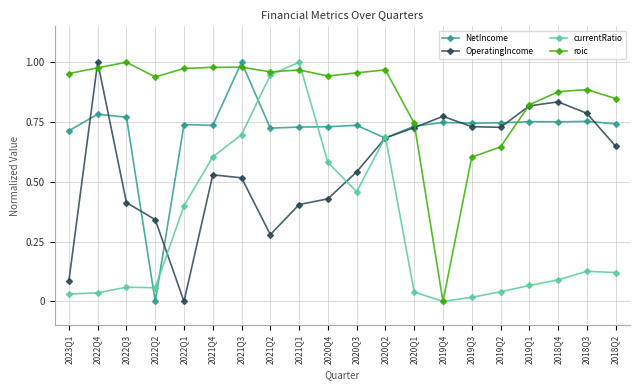

List the series in order of their overall mean, lowest first.

currentRatio, OperatingIncome, NetIncome, roic